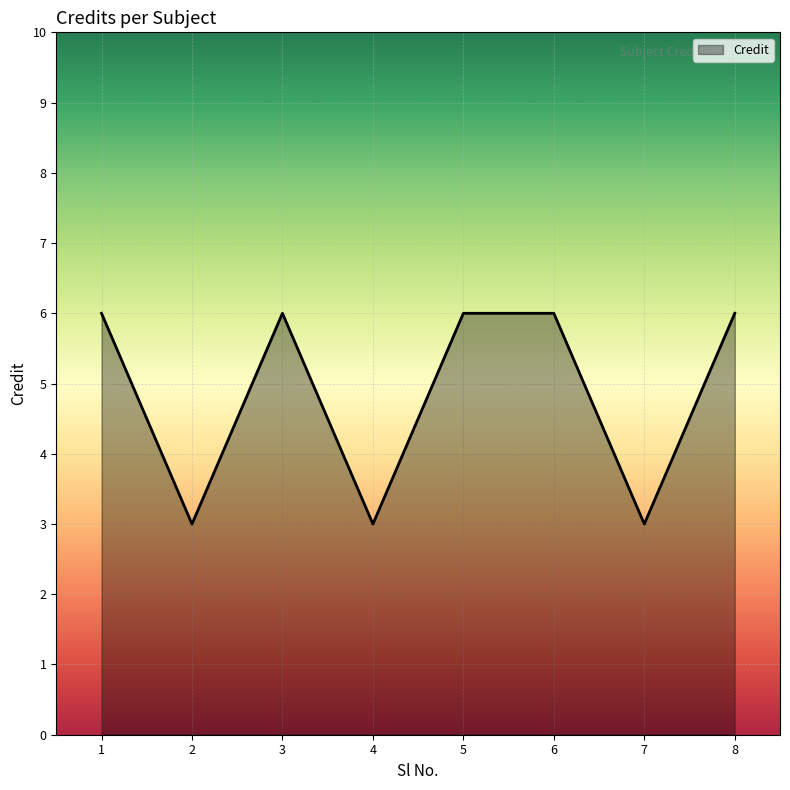

Where is the first local maximum?

3